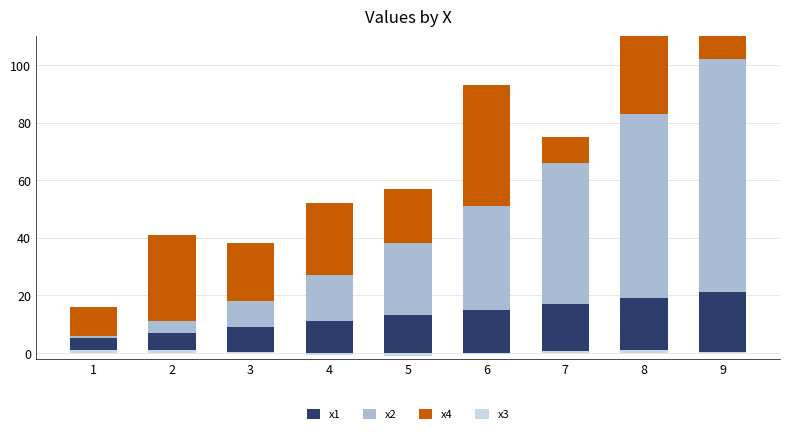

True or false: x4 has a value of 10.0 at 1.

True